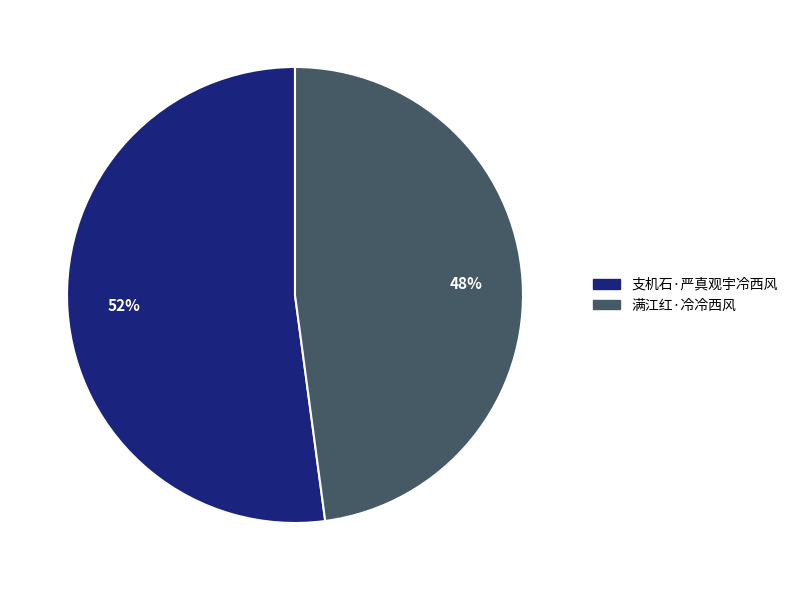

To the nearest percent, what is the difference between the largest and smallest slice percentages?

4%